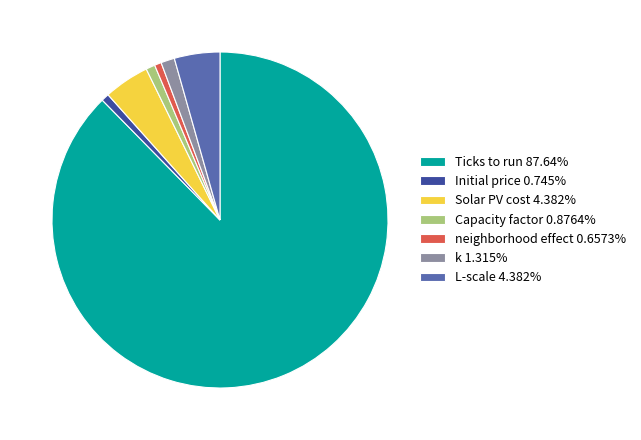

Combined, do Solar PV cost 4.382% and k 1.315% account for over 50%?

No